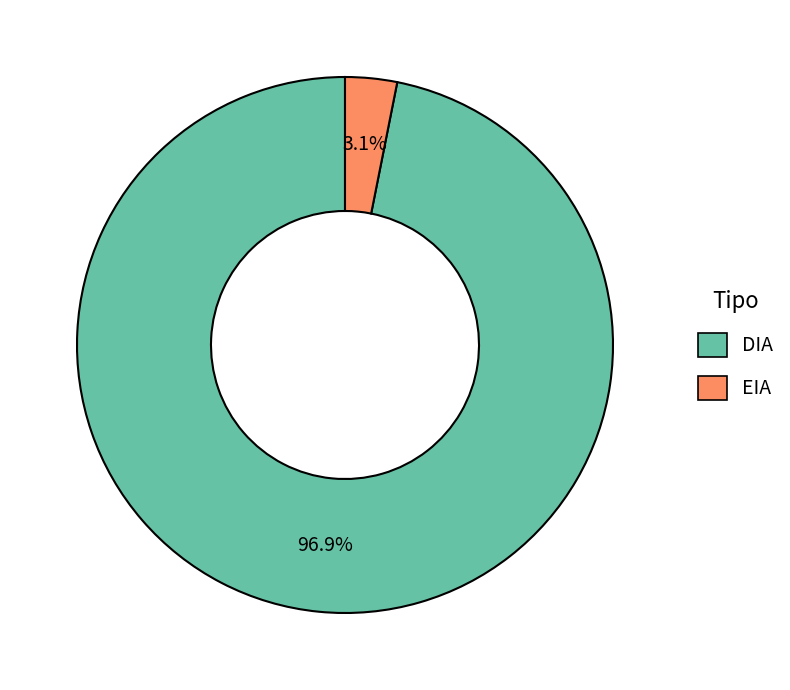

Rank the categories by value from highest to lowest.

DIA, EIA